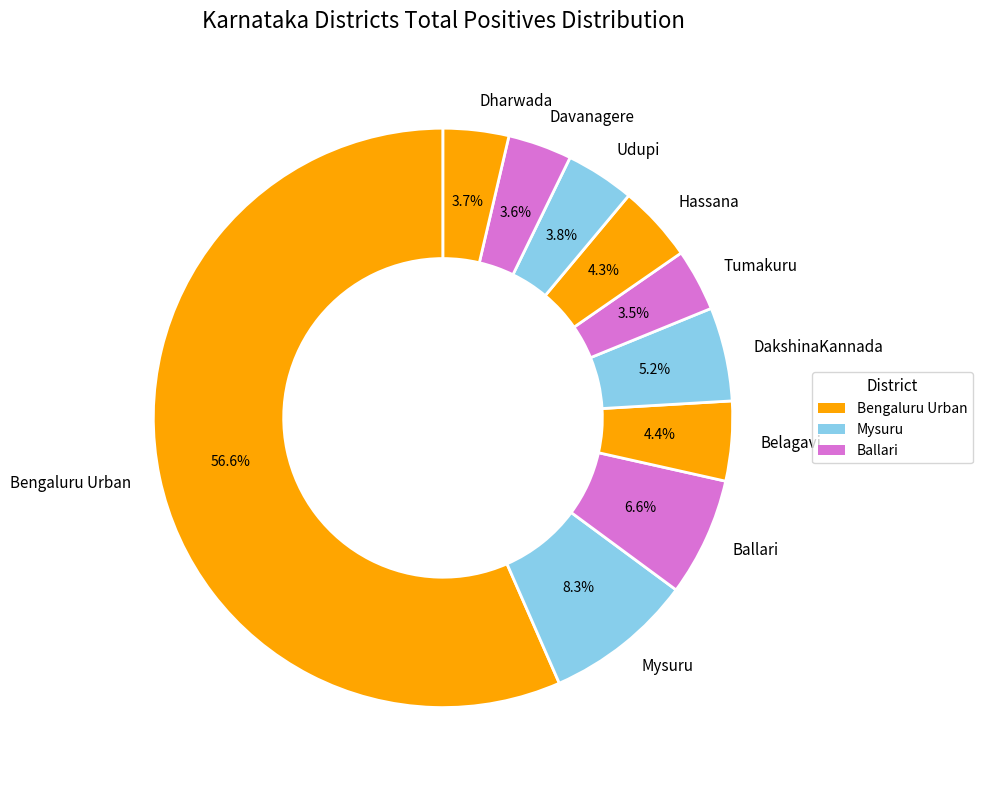

How many segments does this pie chart have?

10